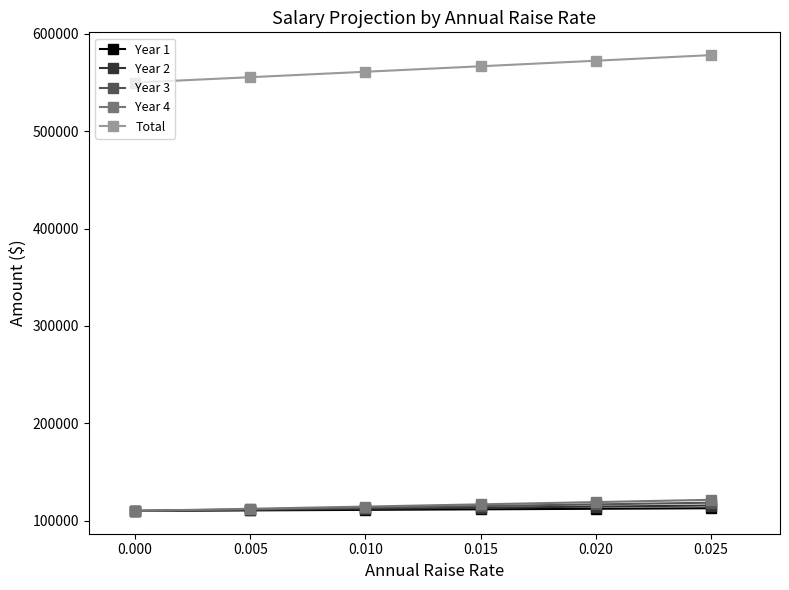

Which series changed the most between 0.005 and 0.015?

Total